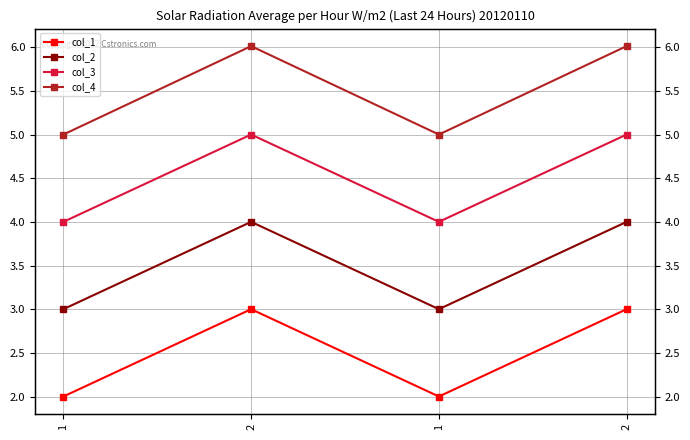

At 2, list the series in order from largest to smallest.

col_4, col_3, col_2, col_1